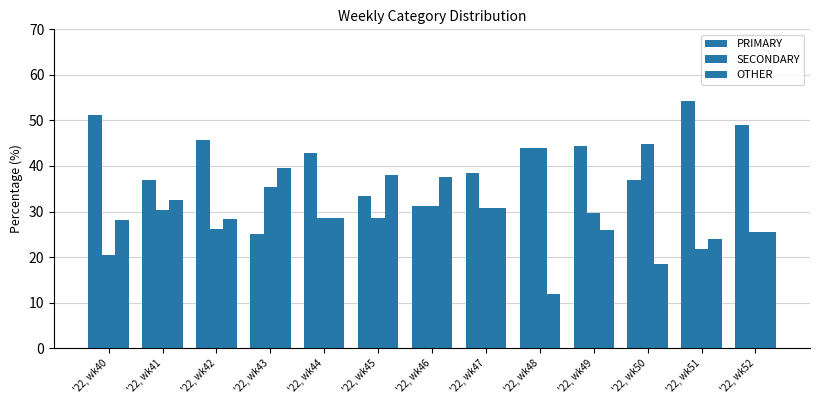

Rank the series at '22, wk40 from highest to lowest value.

PRIMARY, OTHER, SECONDARY